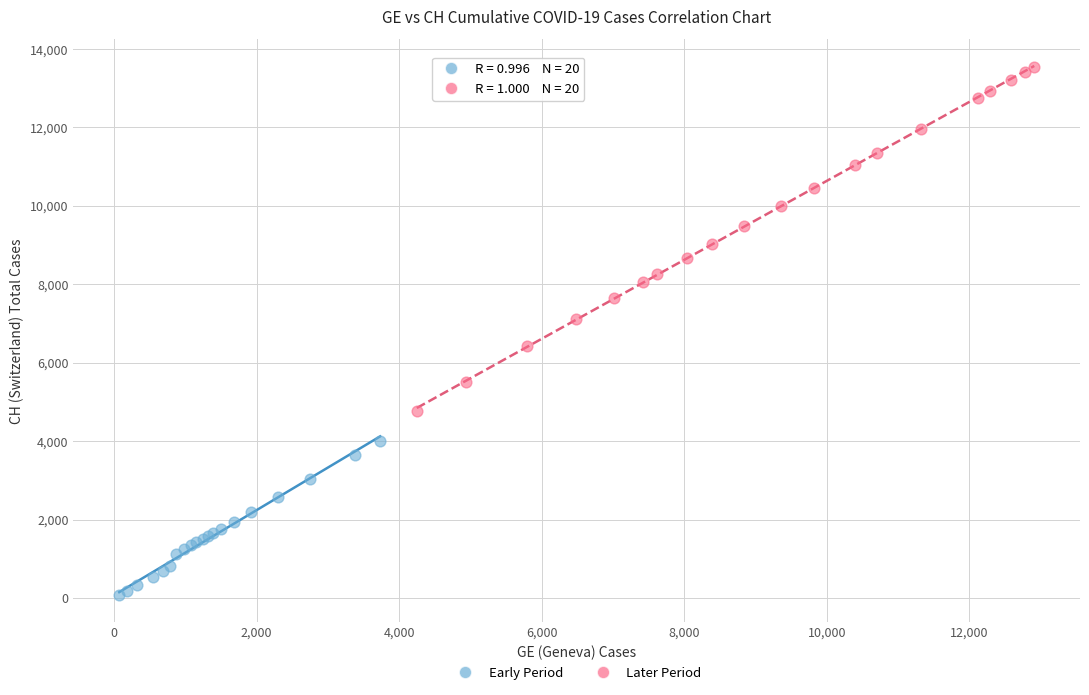

Which series contains the highest Y value?

Later Period